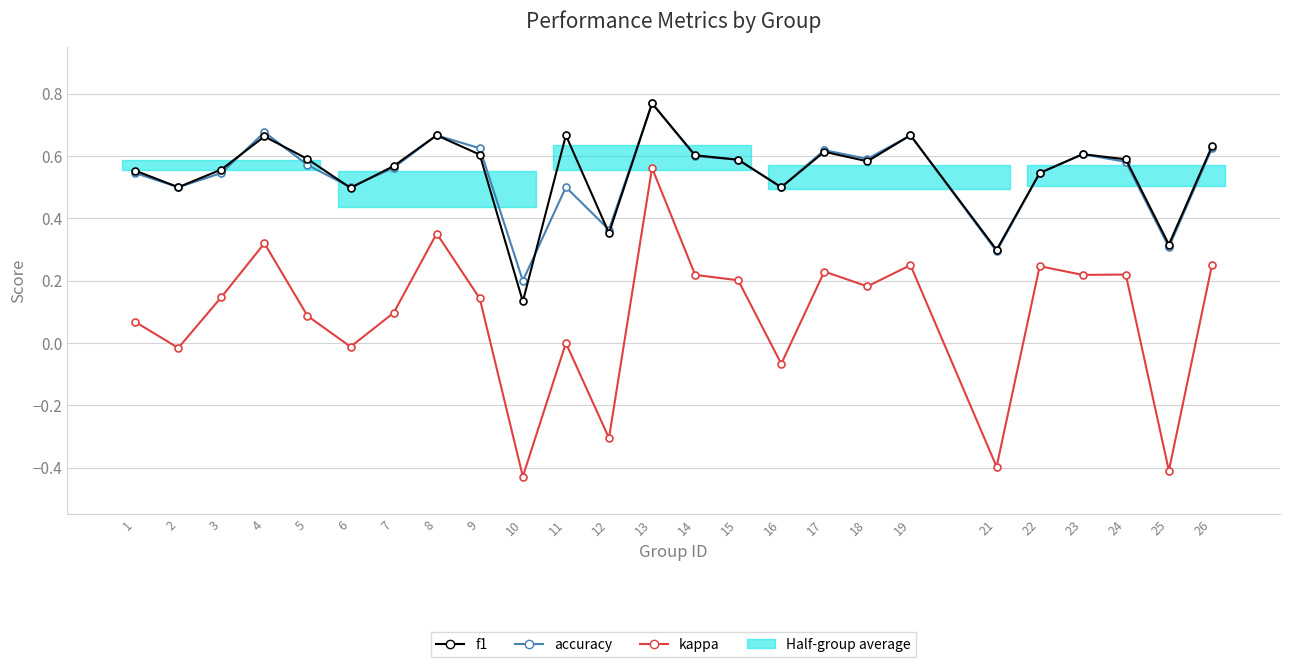

At which label does f1 reach its minimum?

10